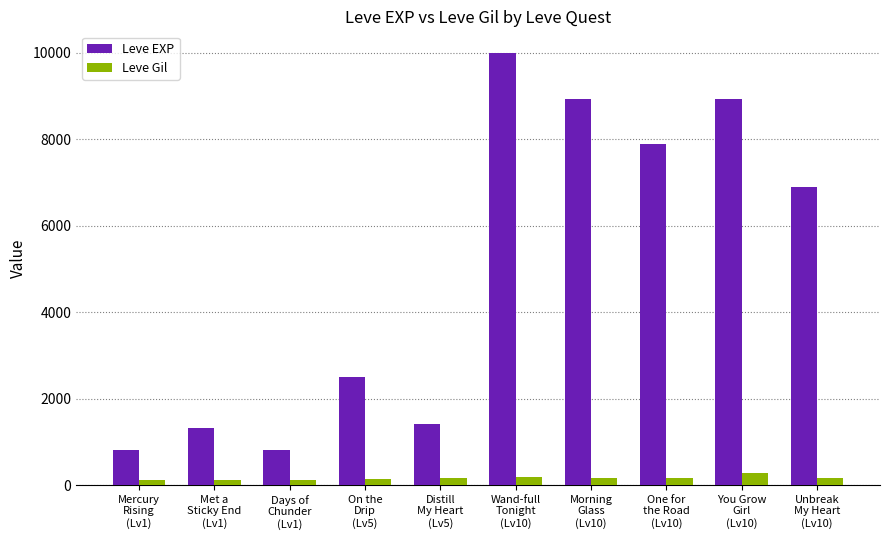

Which series has the largest range (max minus min)?

Leve EXP